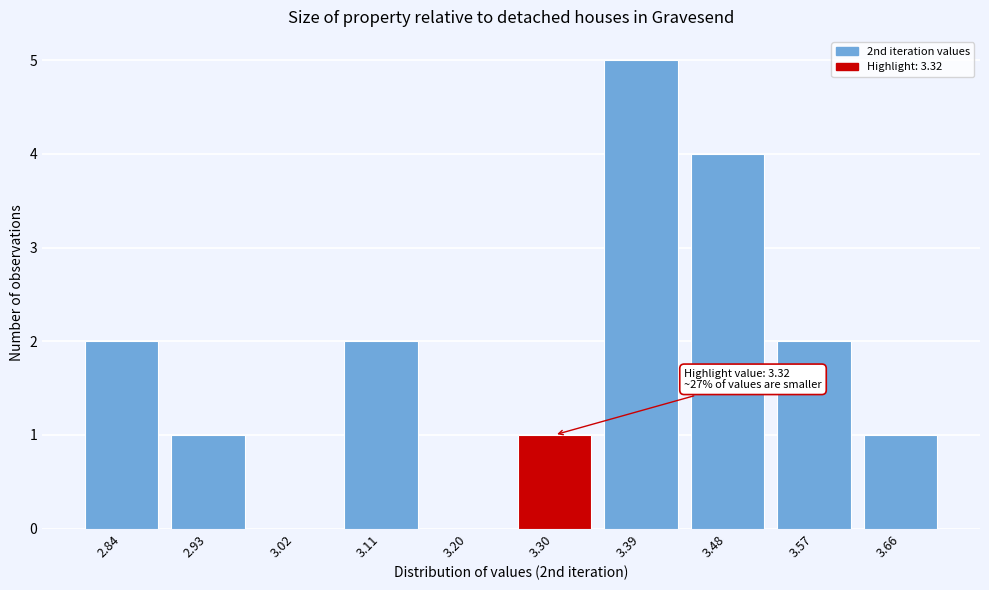

Reading left to right, what are all the values shown in this chart?

2.84=2	2.93=1	3.02=0	3.11=2	3.20=0	3.30=1	3.39=5	3.48=4	3.57=2	3.66=1